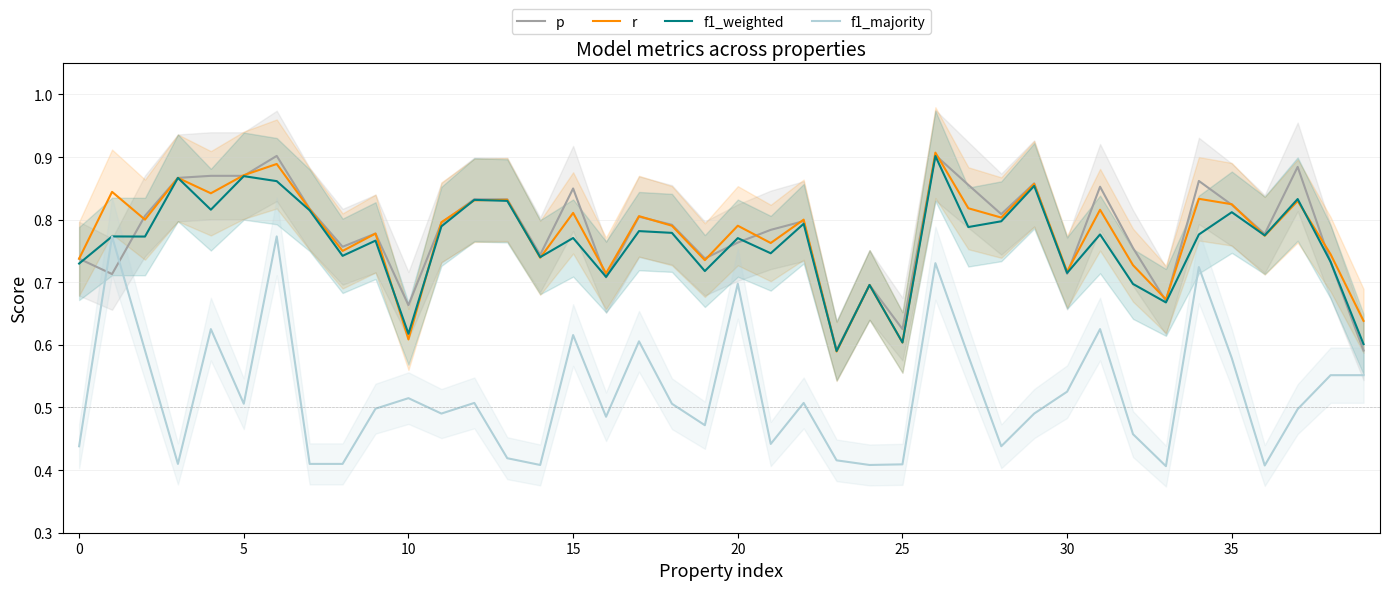

How many interior local peaks does the p series have?

12